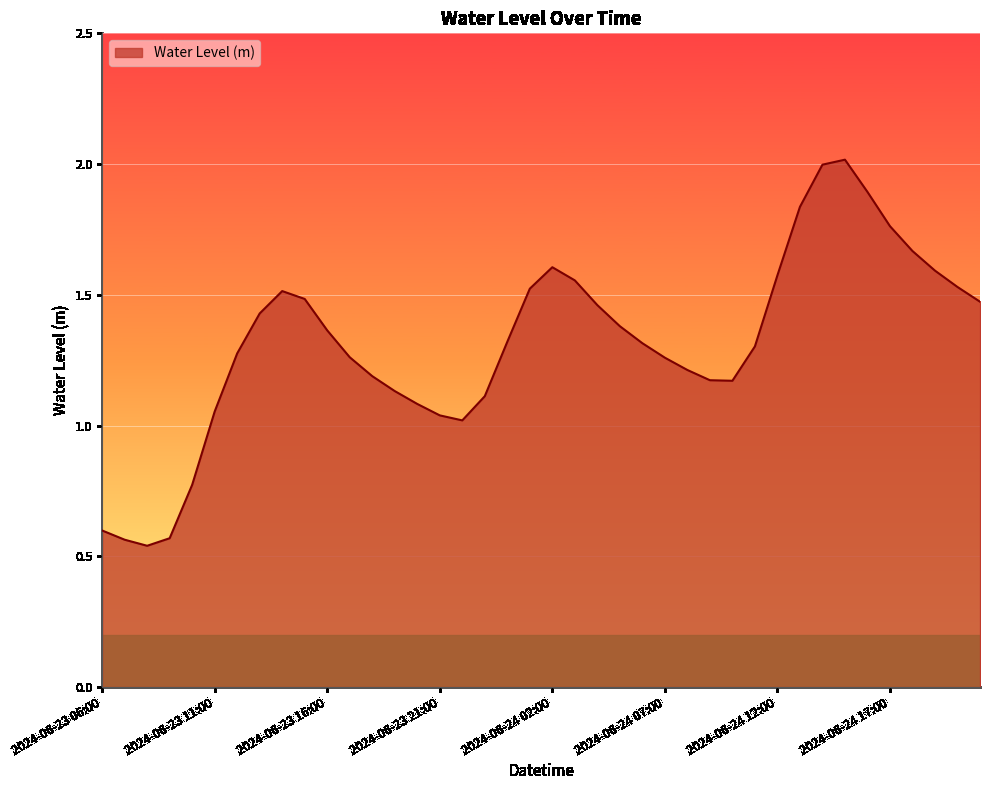

How many interior local valleys (lower than both neighbors) does the data have?

3